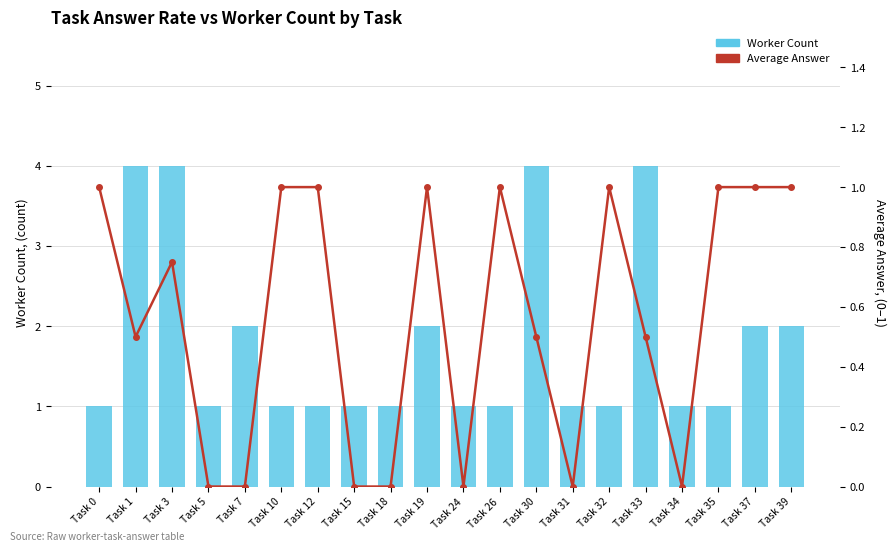

At how many categories does at least one series exceed 1?

8